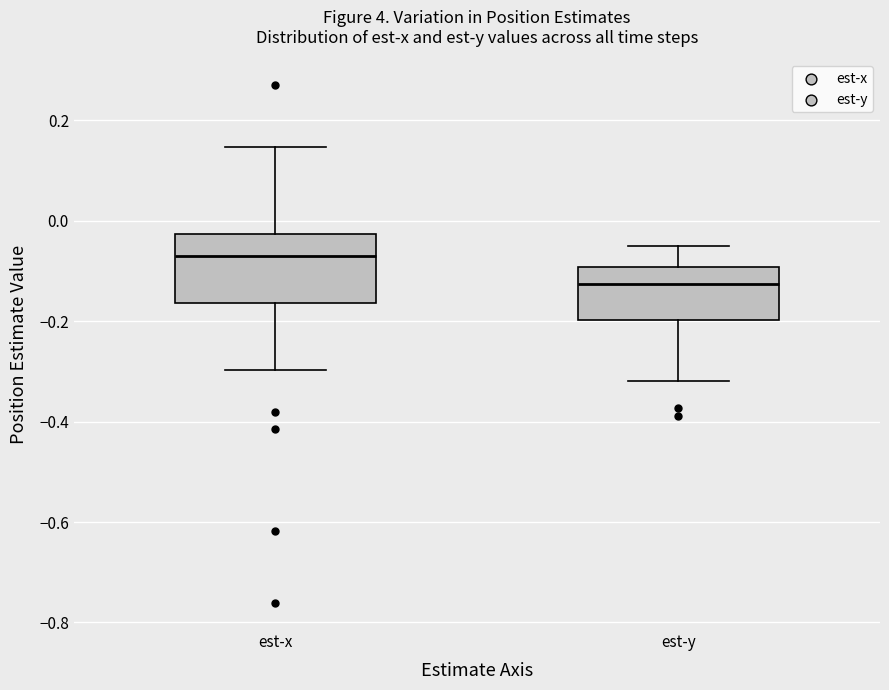

Reading left to right, read every box against the y-axis: the position of its median line, the range the box covers, and the ends of its whiskers. The values are not printed on the chart, so give them approximately, as read against the axis.

est-x: median -0.08, box -0.16 to -0.02, whiskers -0.30 to 0.14
est-y: median -0.12, box -0.20 to -0.10, whiskers -0.32 to -0.04